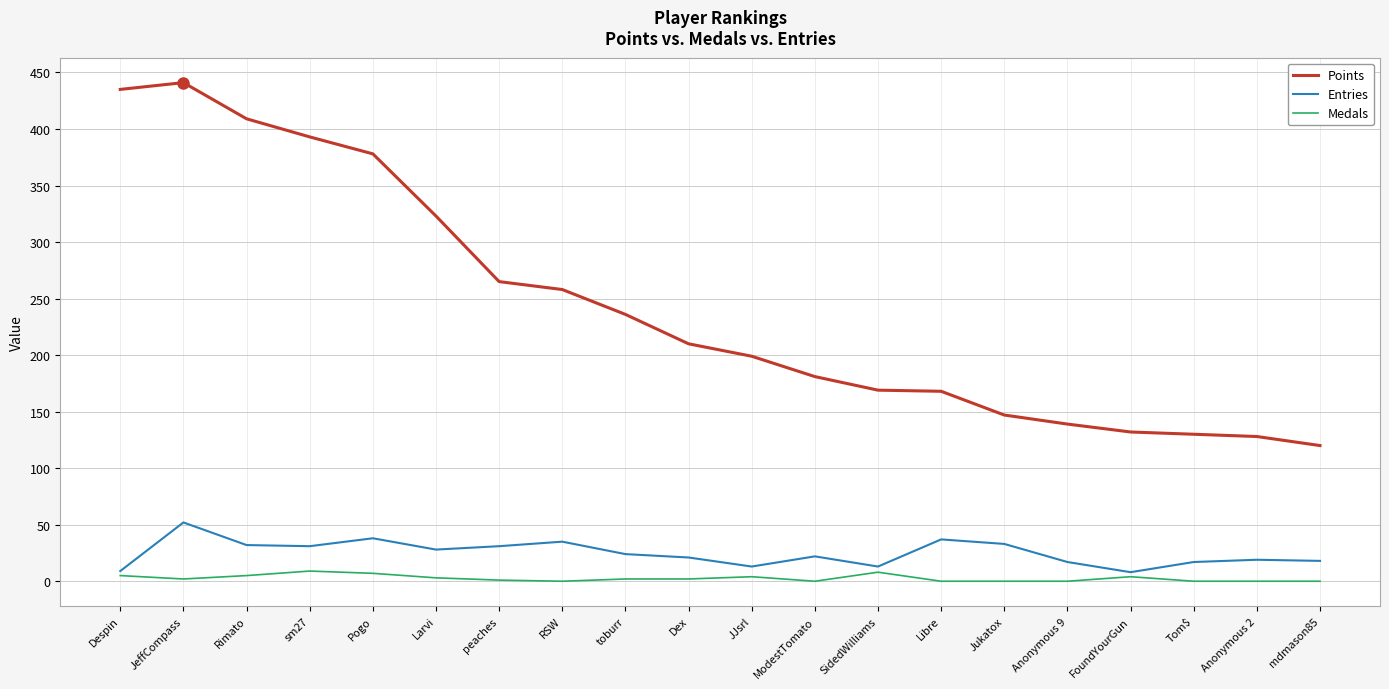

How many distinct data groups are displayed?

3